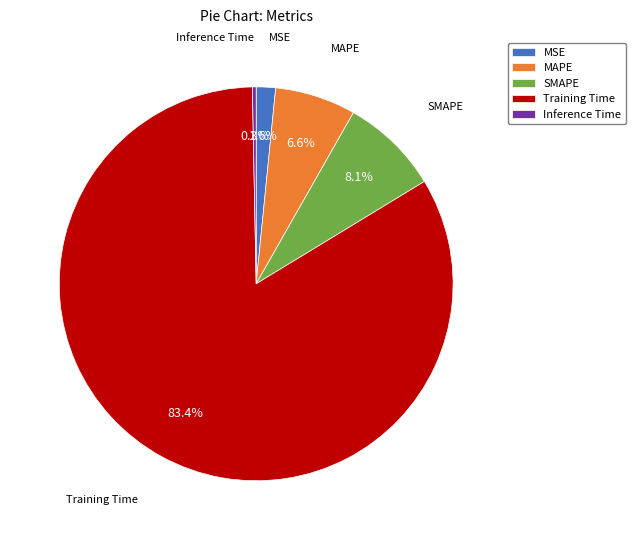

Which category has the smallest portion of the pie?

Inference Time